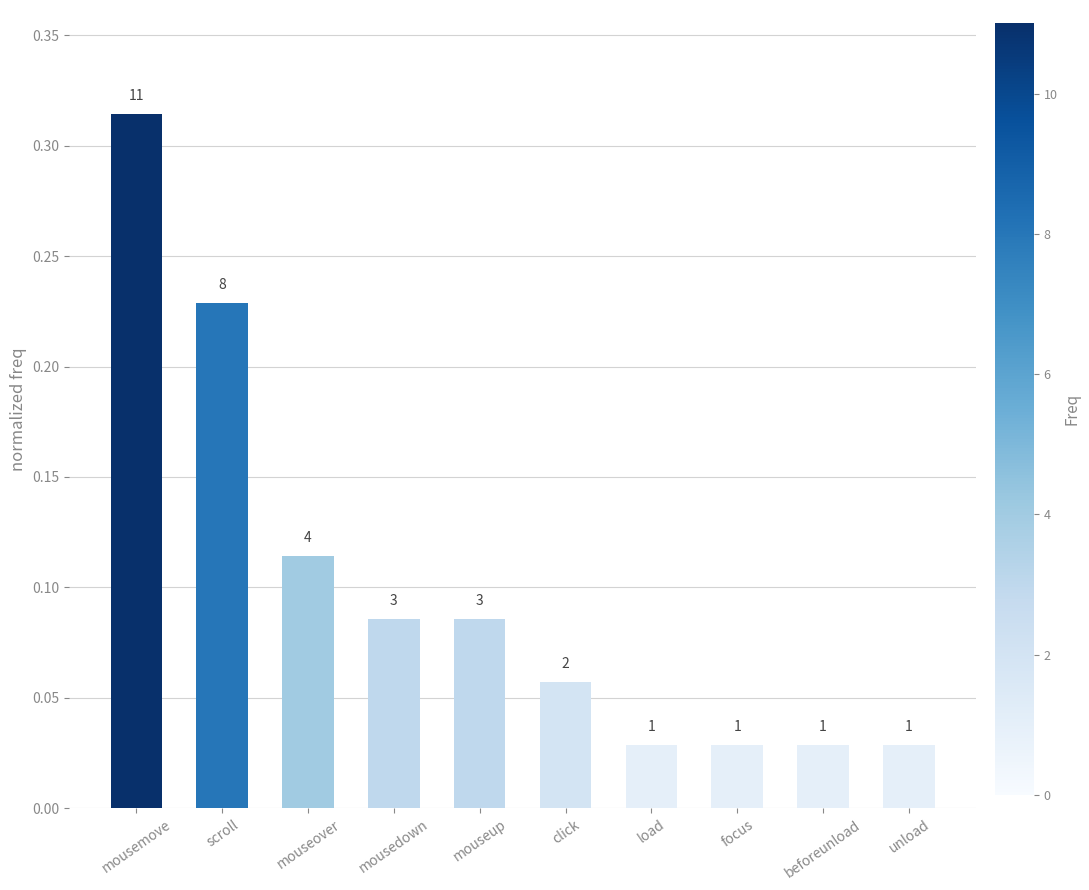

Which label corresponds to the smallest value in the chart?

load